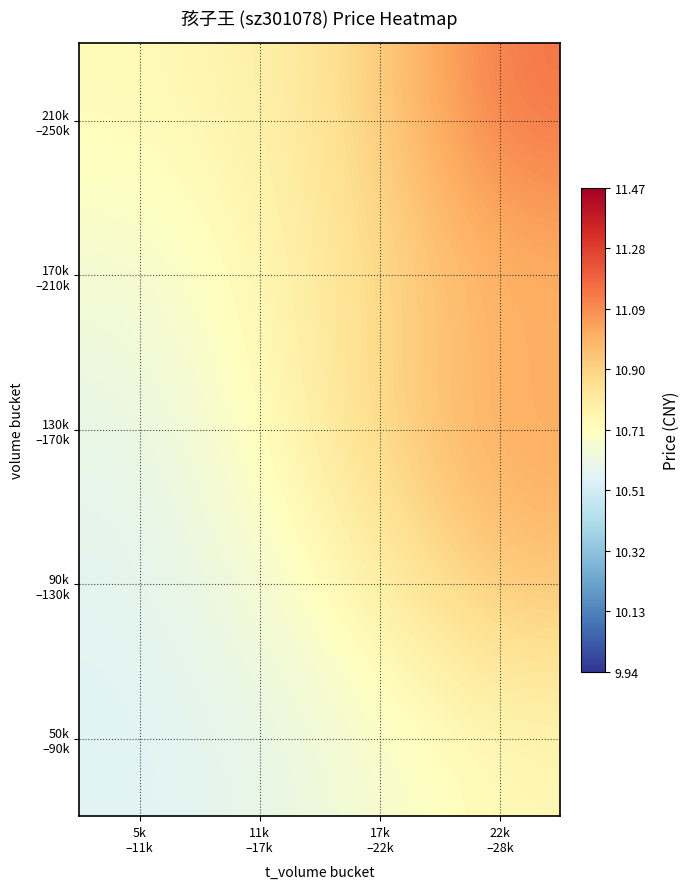

What is the difference between the highest and lowest values at 22k
–28k?

0.4